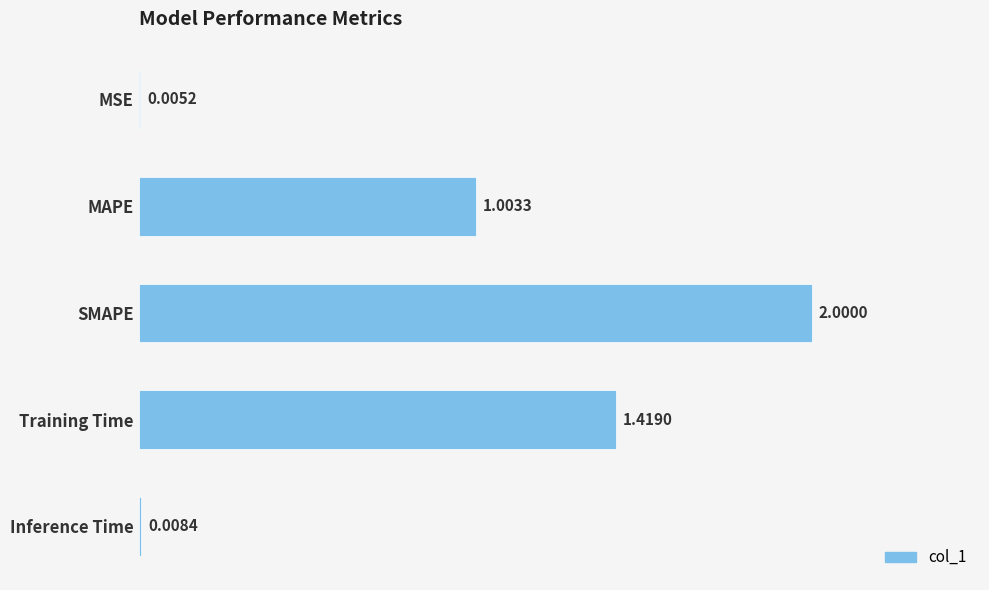

Are the bars horizontal?

Yes